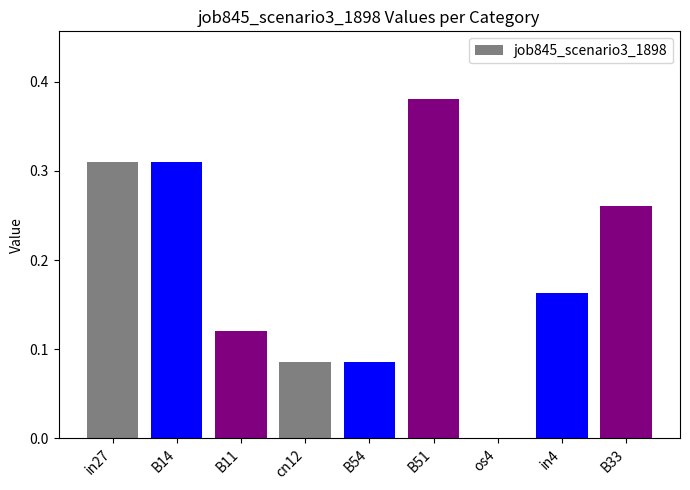

Which has a higher value, in4 or os4?

in4